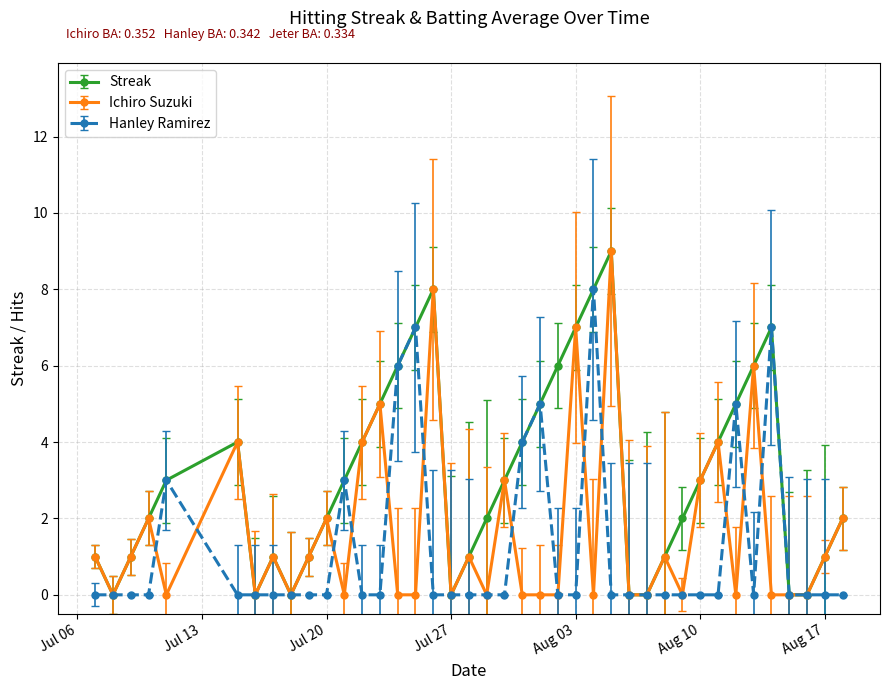

What is the maximum value shown in the chart?

9